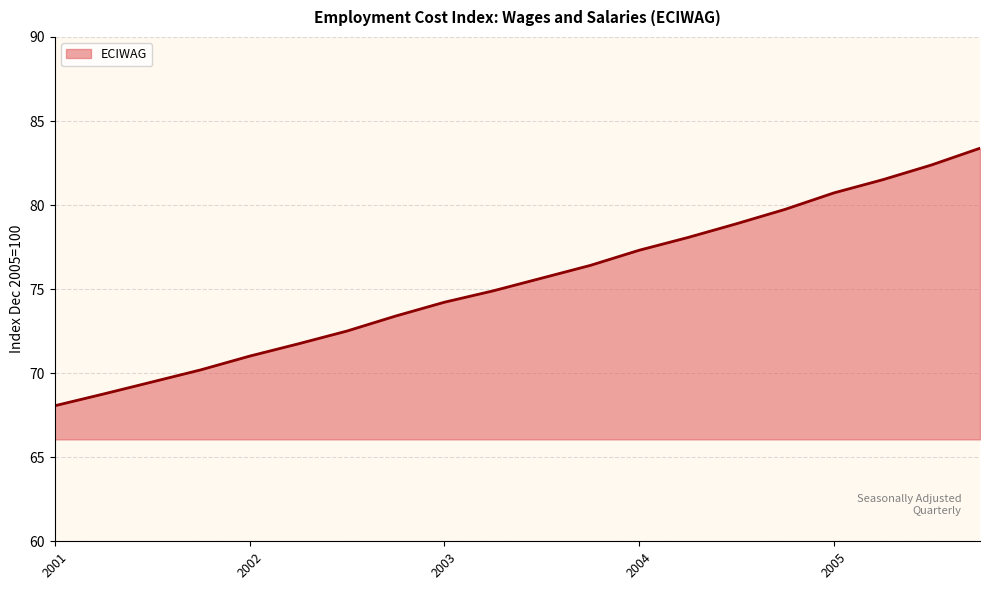

What is the minimum value shown in the chart?

68.1